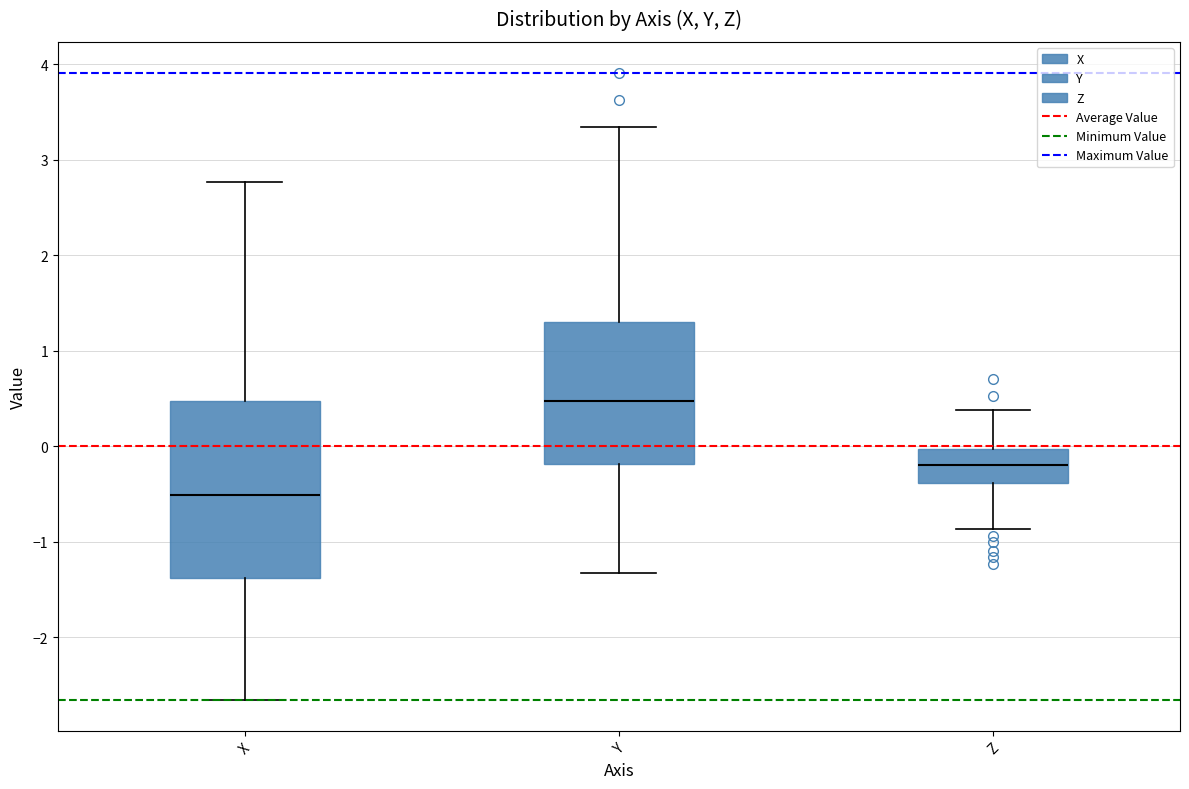

Reading left to right, transcribe this box plot: for each box, give where its median line is, the range the box spans, and where its two whiskers end, as read against the y-axis. The values are not printed on the chart, so give them approximately, as read against the axis.

X: median -0.5, box -1.4 to 0.5, whiskers -2.7 to 2.8
Y: median 0.5, box -0.2 to 1.3, whiskers -1.3 to 3.3
Z: median -0.2, box -0.4 to 0.0, whiskers -0.9 to 0.4